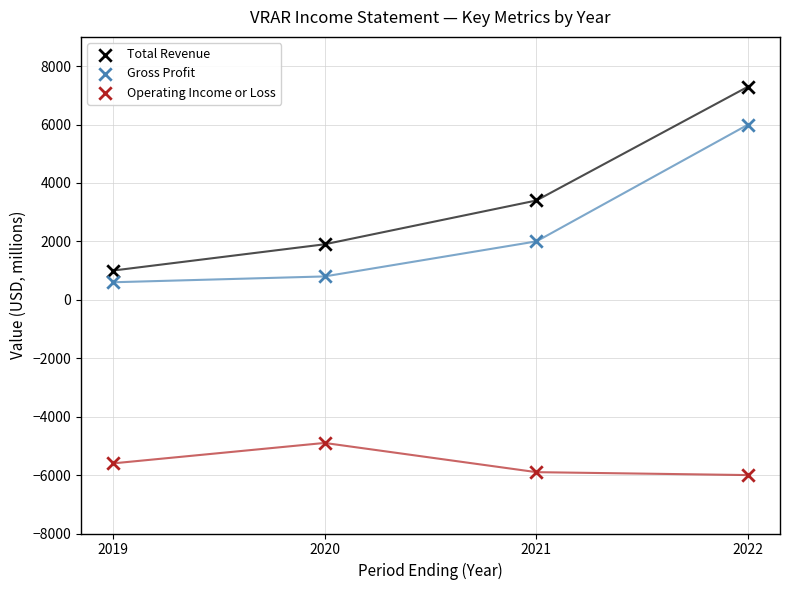

Which series contains the highest Y value?

Total Revenue